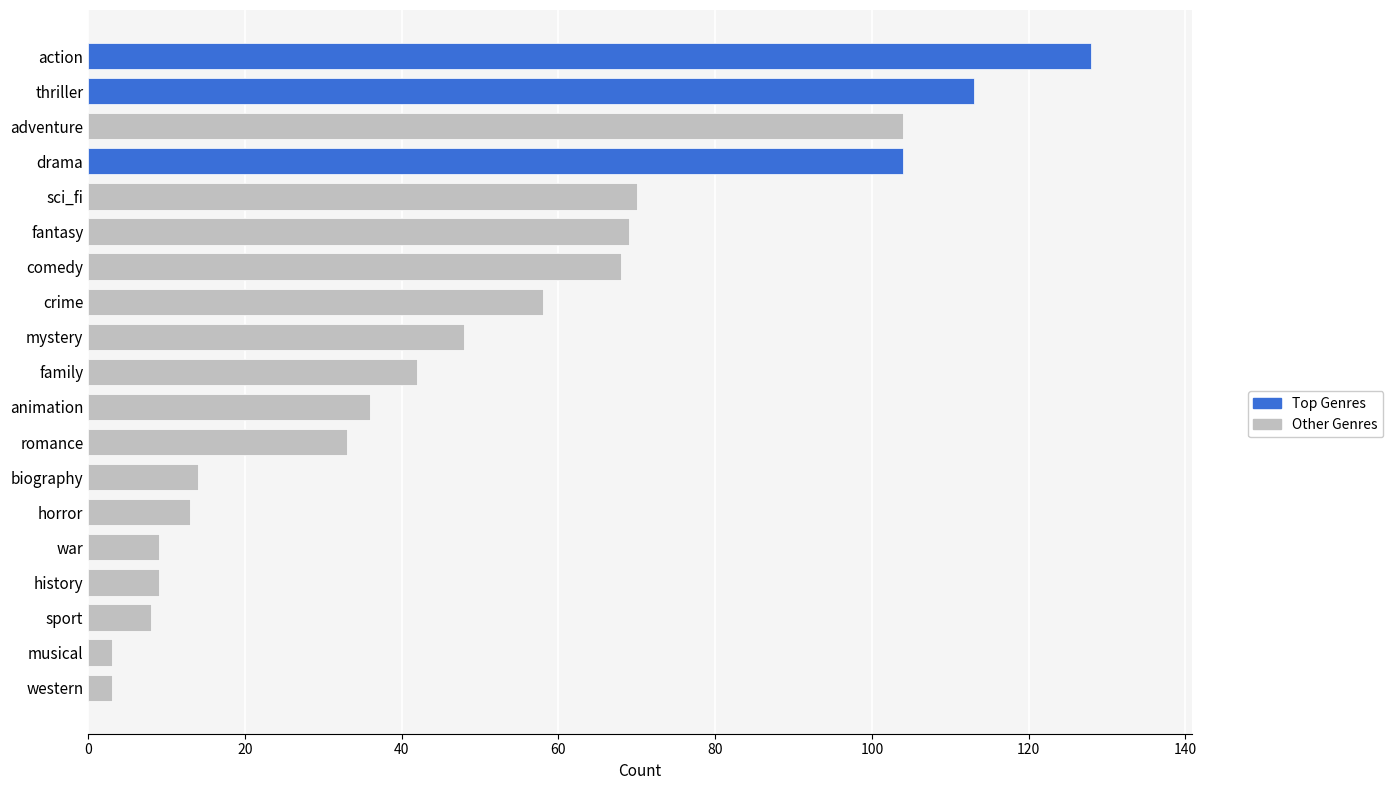

What is the maximum value shown in the chart?

128